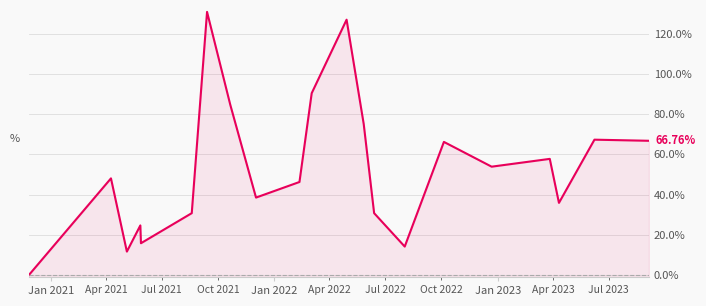

Count the number of categories in the chart.

21